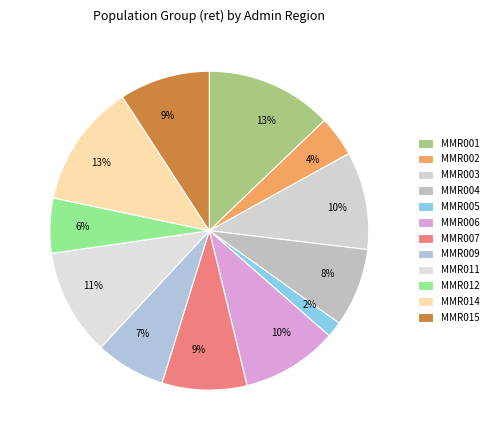

To the nearest percent, what is the difference between the largest and smallest slice percentages?

11%